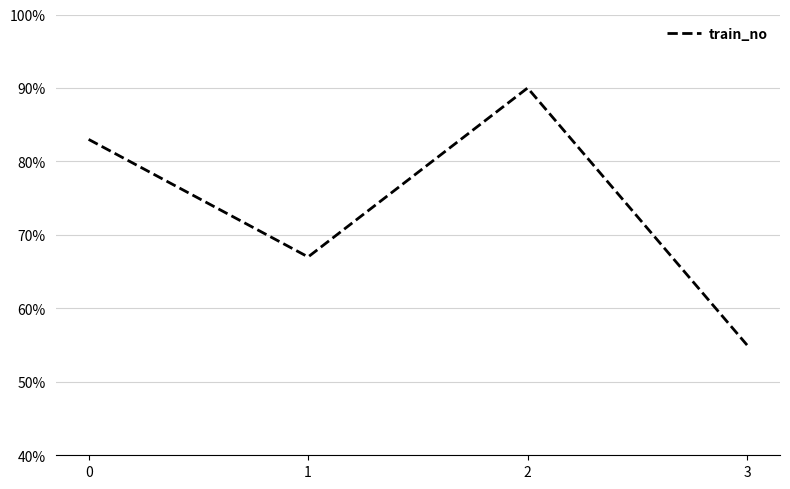

Reading left to right, list all the values displayed in this chart.

0=83	1=67	2=90	3=55